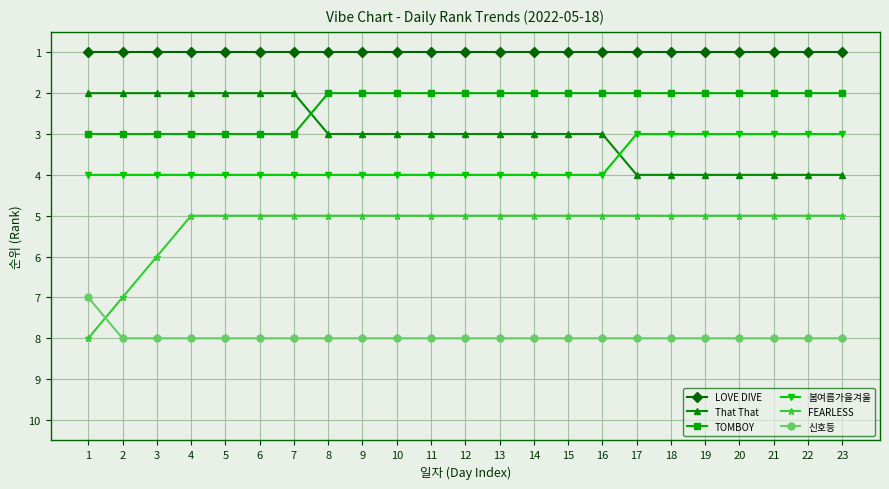

What is the maximum value shown in the chart?

8